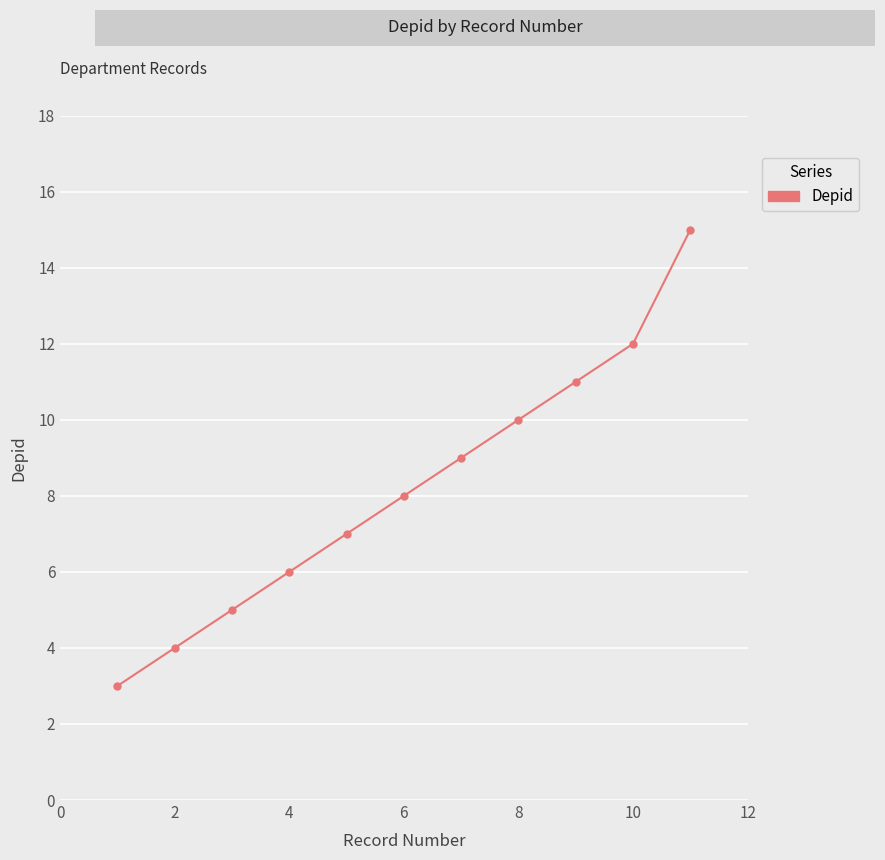

What is the sum of all values?

90